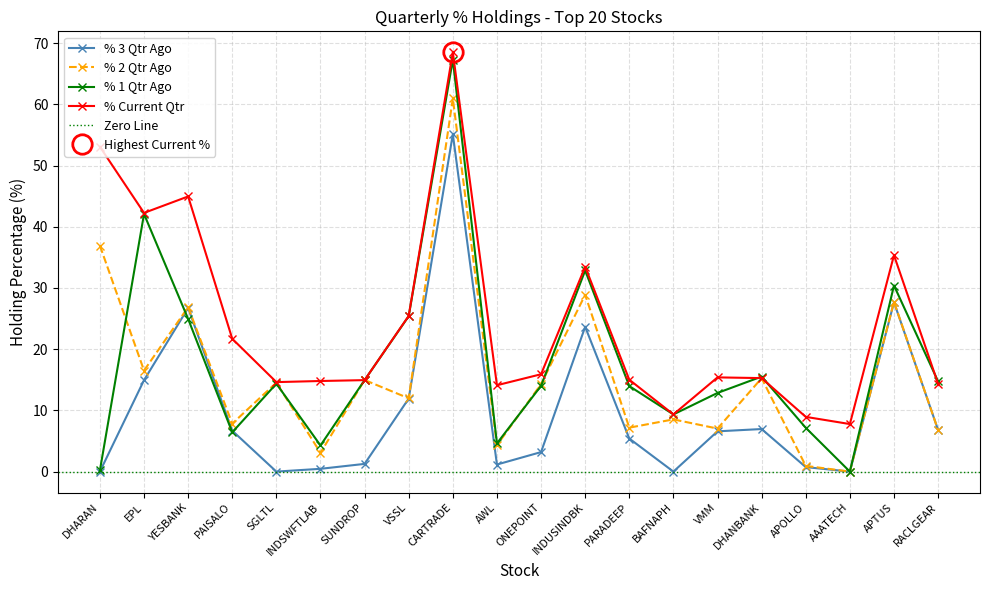

Where is the first local minimum for % 2 Qtr Ago?

EPL